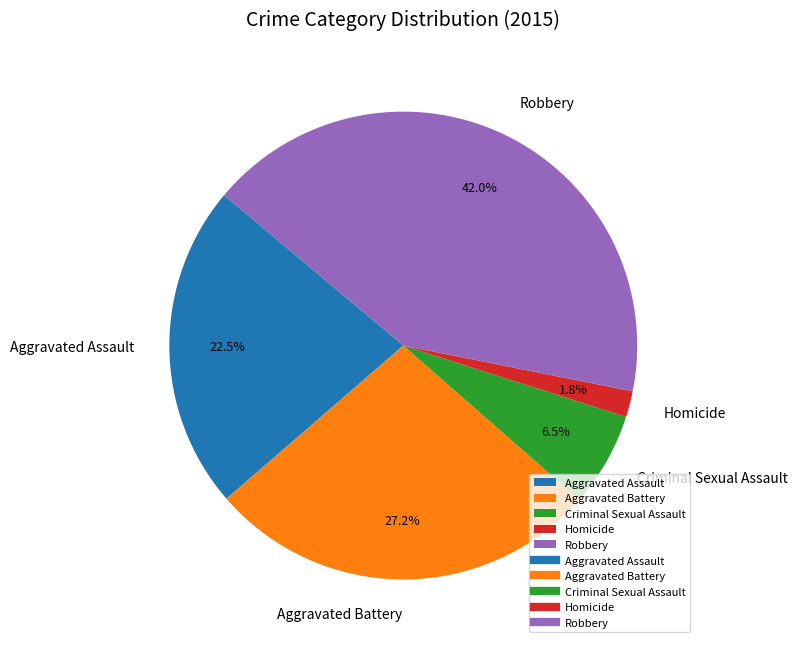

True or false: Homicide accounts for 2% of the total.

True